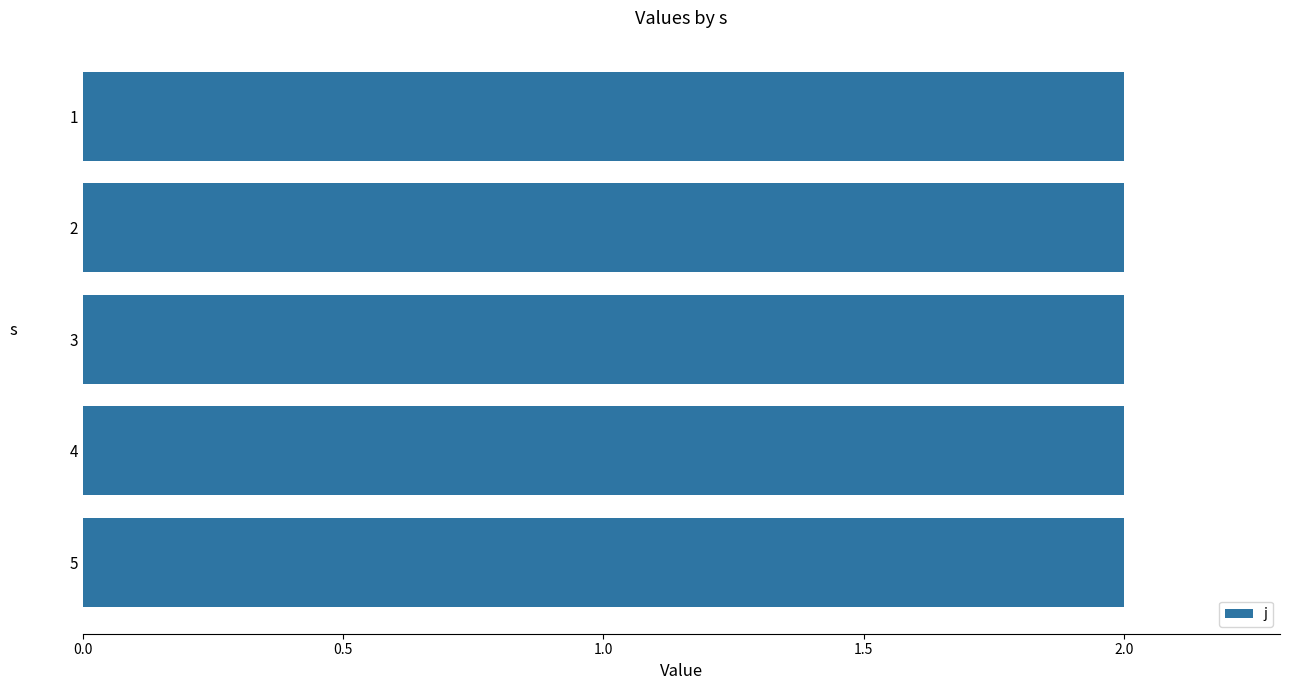

How many data points does each series have?

5